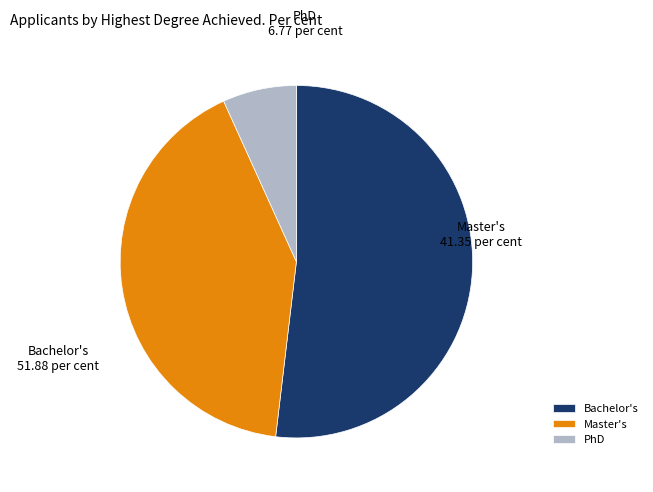

Is it true that PhD is 1% of the pie?

False